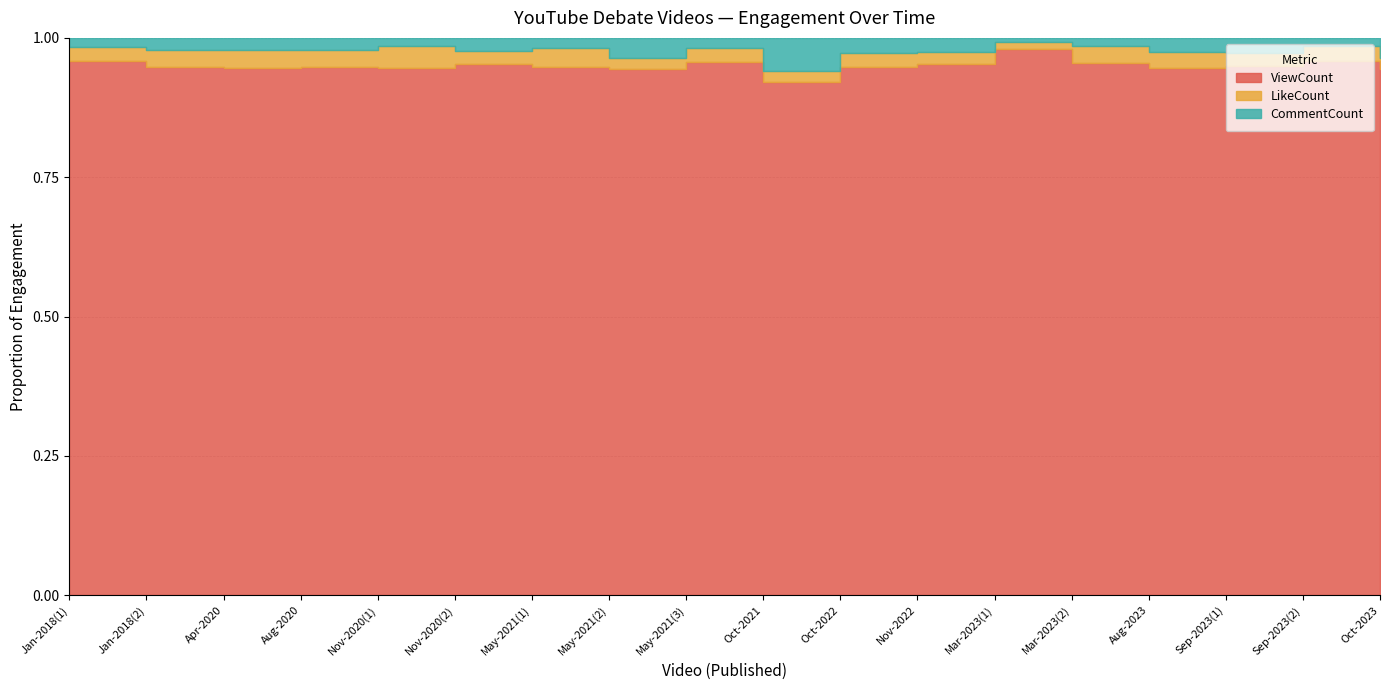

Reading right to left, what are all the values shown in this chart?

ViewCount: 14952	14053	14959	25353	31576	17009	22486	17813	29918	28531	19800	33649	48264	32247	35754	45084	127049	70975
LikeCount: 314	385	372	789	1003	239	501	469	621	701	405	1196	1246	1376	1171	1550	4283	1790
CommentCount: 561	223	422	655	495	113	584	509	1955	562	746	642	1172	472	834	1022	2834	1214